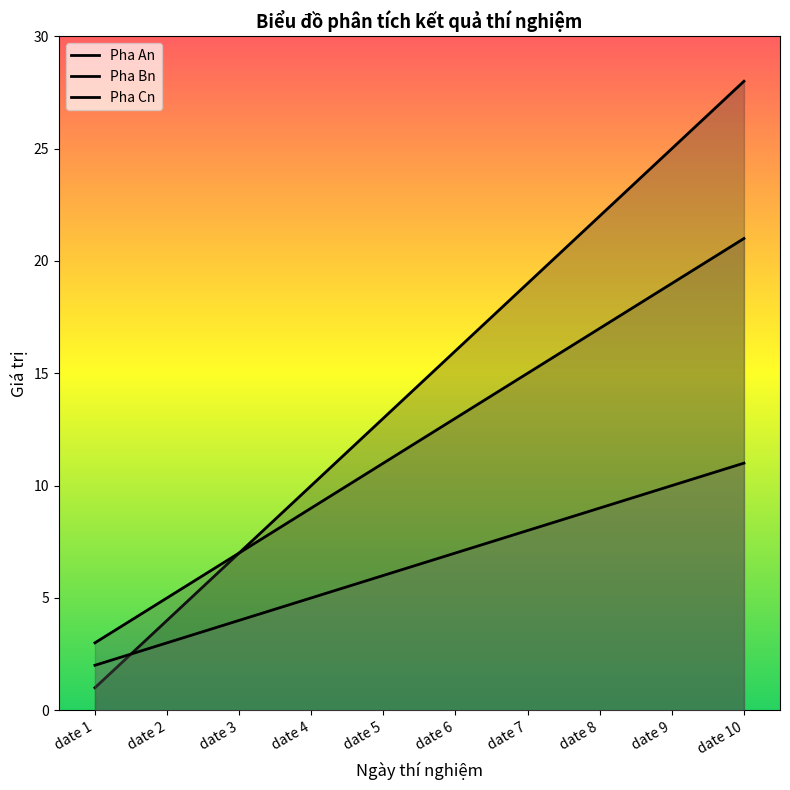

Reading right to left, extract all data points from this chart.

Pha An: date 10=28	date 9=25	date 8=22	date 7=19	date 6=16	date 5=13	date 4=10	date 3=7	date 2=4	date 1=1
Pha Bn: date 10=21	date 9=19	date 8=17	date 7=15	date 6=13	date 5=11	date 4=9	date 3=7	date 2=5	date 1=3
Pha Cn: date 10=11	date 9=10	date 8=9	date 7=8	date 6=7	date 5=6	date 4=5	date 3=4	date 2=3	date 1=2